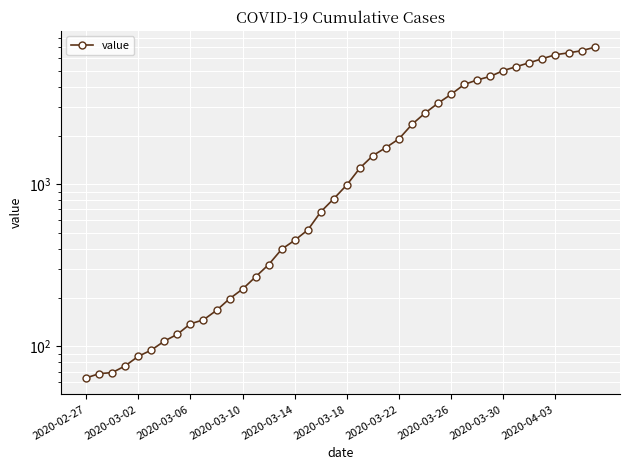

Approximately how many times larger is the value at 14 compared to 31?

0.1